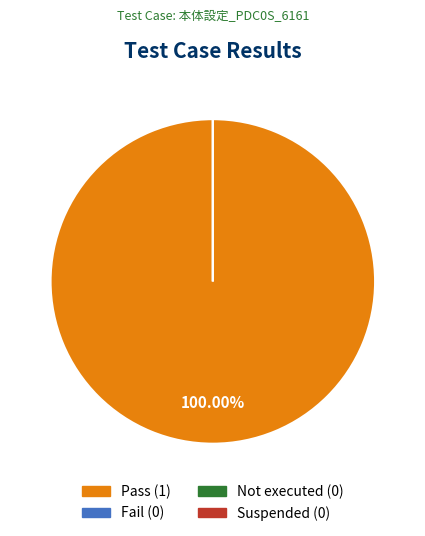

What is the largest slice in the pie chart?

Pass